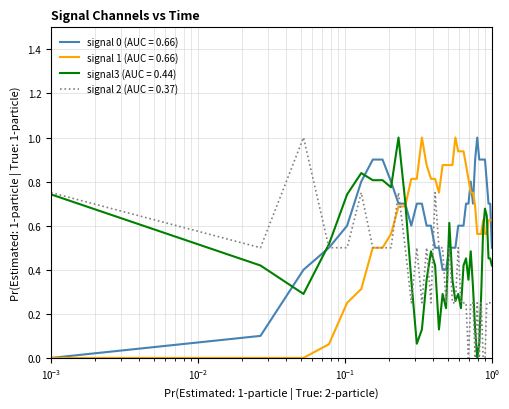

Which series ends up on top after the final intersection of signal 1 (AUC = 0.66) and signal3 (AUC = 0.44)?

signal 1 (AUC = 0.66)